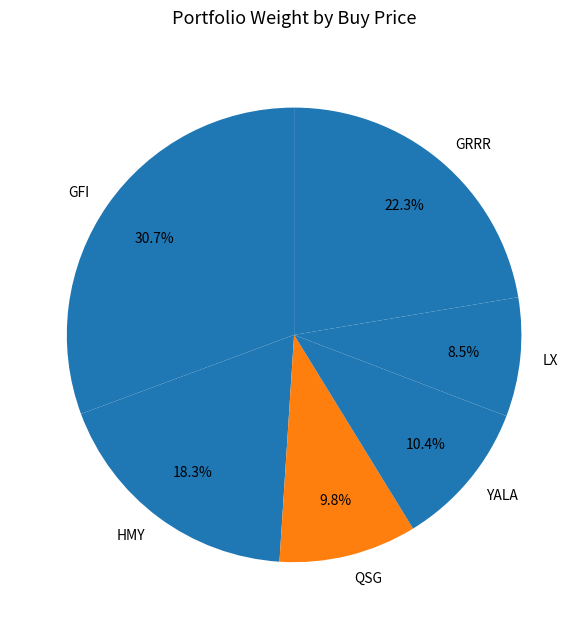

What is the smallest slice in the pie chart?

LX